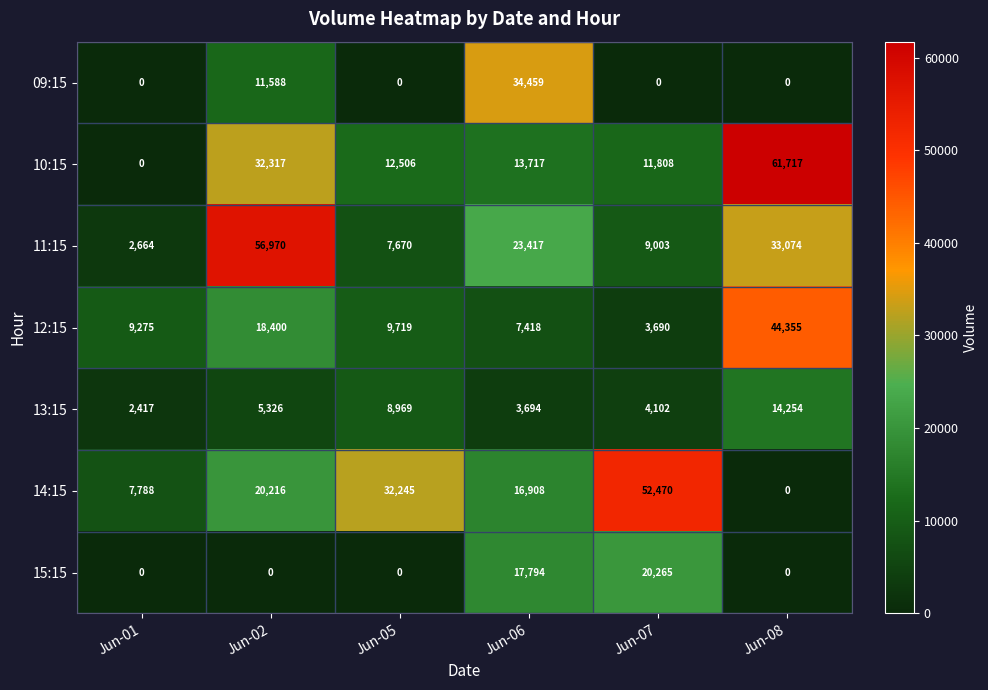

List the series in order of their peak value, lowest first.

13:15, 15:15, 09:15, 12:15, 14:15, 11:15, 10:15